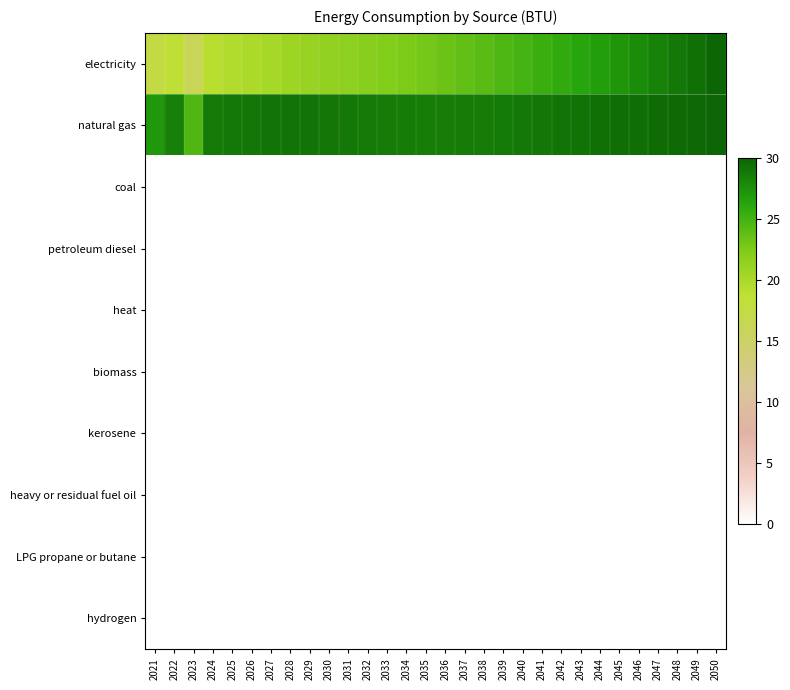

Reading left to right, list all the values displayed in this chart.

electricity: 2021=17.3	2022=18.5	2023=16.2	2024=19.0	2025=19.5	2026=19.9	2027=20.3	2028=20.7	2029=21.0	2030=21.3	2031=21.6	2032=22.0	2033=22.3	2034=22.6	2035=22.9	2036=23.3	2037=23.7	2038=24.1	2039=24.5	2040=24.9	2041=25.3	2042=25.8	2043=26.2	2044=26.7	2045=27.2	2046=27.7	2047=28.3	2048=28.8	2049=29.4	2050=30.0
natural gas: 2021=27.1	2022=28.4	2023=24.4	2024=28.7	2025=28.9	2026=29.0	2027=29.1	2028=29.1	2029=29.1	2030=29.0	2031=28.9	2032=28.8	2033=28.7	2034=28.6	2035=28.5	2036=28.5	2037=28.6	2038=28.7	2039=28.8	2040=28.9	2041=29.0	2042=29.1	2043=29.2	2044=29.3	2045=29.4	2046=29.5	2047=29.6	2048=29.7	2049=29.9	2050=30.0
coal: 2021=0.0	2022=0.0	2023=0.0	2024=0.0	2025=0.0	2026=0.0	2027=0.0	2028=0.0	2029=0.0	2030=0.0	2031=0.0	2032=0.0	2033=0.0	2034=0.0	2035=0.0	2036=0.0	2037=0.0	2038=0.0	2039=0.0	2040=0.0	2041=0.0	2042=0.0	2043=0.0	2044=0.0	2045=0.0	2046=0.0	2047=0.0	2048=0.0	2049=0.0	2050=0.0
petroleum diesel: 2021=0.0	2022=0.0	2023=0.0	2024=0.0	2025=0.0	2026=0.0	2027=0.0	2028=0.0	2029=0.0	2030=0.0	2031=0.0	2032=0.0	2033=0.0	2034=0.0	2035=0.0	2036=0.0	2037=0.0	2038=0.0	2039=0.0	2040=0.0	2041=0.0	2042=0.0	2043=0.0	2044=0.0	2045=0.0	2046=0.0	2047=0.0	2048=0.0	2049=0.0	2050=0.0
heat: 2021=0.0	2022=0.0	2023=0.0	2024=0.0	2025=0.0	2026=0.0	2027=0.0	2028=0.0	2029=0.0	2030=0.0	2031=0.0	2032=0.0	2033=0.0	2034=0.0	2035=0.0	2036=0.0	2037=0.0	2038=0.0	2039=0.0	2040=0.0	2041=0.0	2042=0.0	2043=0.0	2044=0.0	2045=0.0	2046=0.0	2047=0.0	2048=0.0	2049=0.0	2050=0.0
biomass: 2021=0.0	2022=0.0	2023=0.0	2024=0.0	2025=0.0	2026=0.0	2027=0.0	2028=0.0	2029=0.0	2030=0.0	2031=0.0	2032=0.0	2033=0.0	2034=0.0	2035=0.0	2036=0.0	2037=0.0	2038=0.0	2039=0.0	2040=0.0	2041=0.0	2042=0.0	2043=0.0	2044=0.0	2045=0.0	2046=0.0	2047=0.0	2048=0.0	2049=0.0	2050=0.0
kerosene: 2021=0.0	2022=0.0	2023=0.0	2024=0.0	2025=0.0	2026=0.0	2027=0.0	2028=0.0	2029=0.0	2030=0.0	2031=0.0	2032=0.0	2033=0.0	2034=0.0	2035=0.0	2036=0.0	2037=0.0	2038=0.0	2039=0.0	2040=0.0	2041=0.0	2042=0.0	2043=0.0	2044=0.0	2045=0.0	2046=0.0	2047=0.0	2048=0.0	2049=0.0	2050=0.0
heavy or residual fuel oil: 2021=0.0	2022=0.0	2023=0.0	2024=0.0	2025=0.0	2026=0.0	2027=0.0	2028=0.0	2029=0.0	2030=0.0	2031=0.0	2032=0.0	2033=0.0	2034=0.0	2035=0.0	2036=0.0	2037=0.0	2038=0.0	2039=0.0	2040=0.0	2041=0.0	2042=0.0	2043=0.0	2044=0.0	2045=0.0	2046=0.0	2047=0.0	2048=0.0	2049=0.0	2050=0.0
LPG propane or butane: 2021=0.0	2022=0.0	2023=0.0	2024=0.0	2025=0.0	2026=0.0	2027=0.0	2028=0.0	2029=0.0	2030=0.0	2031=0.0	2032=0.0	2033=0.0	2034=0.0	2035=0.0	2036=0.0	2037=0.0	2038=0.0	2039=0.0	2040=0.0	2041=0.0	2042=0.0	2043=0.0	2044=0.0	2045=0.0	2046=0.0	2047=0.0	2048=0.0	2049=0.0	2050=0.0
hydrogen: 2021=0.0	2022=0.0	2023=0.0	2024=0.0	2025=0.0	2026=0.0	2027=0.0	2028=0.0	2029=0.0	2030=0.0	2031=0.0	2032=0.0	2033=0.0	2034=0.0	2035=0.0	2036=0.0	2037=0.0	2038=0.0	2039=0.0	2040=0.0	2041=0.0	2042=0.0	2043=0.0	2044=0.0	2045=0.0	2046=0.0	2047=0.0	2048=0.0	2049=0.0	2050=0.0